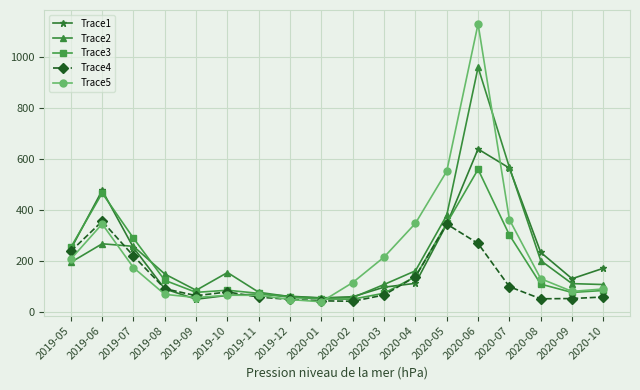

True or false: Trace1 has a value of 234.0 at 2020-08.

True